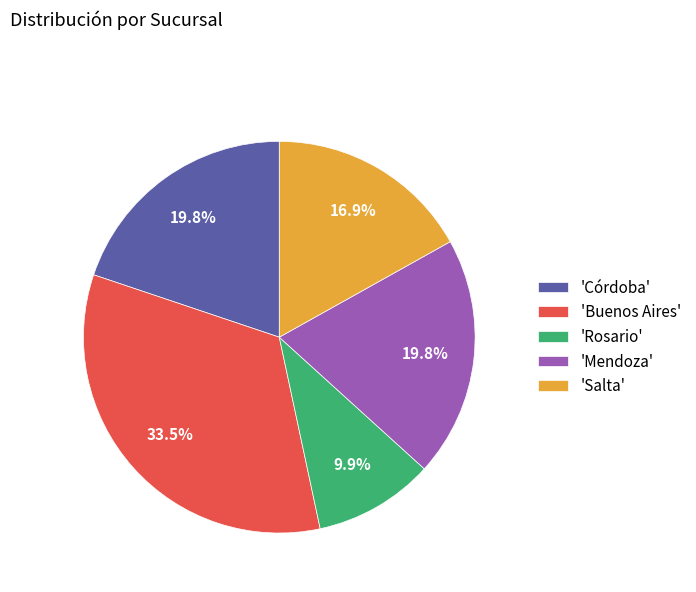

Combined, do 'Córdoba' and 'Salta' account for over 50%?

No